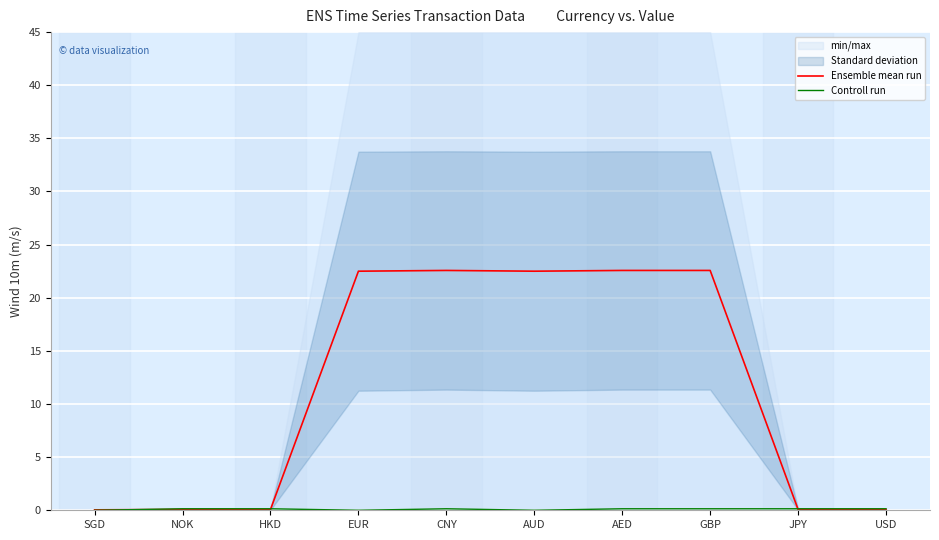

Where is Ensemble mean run nearest to the value 11?

JPY